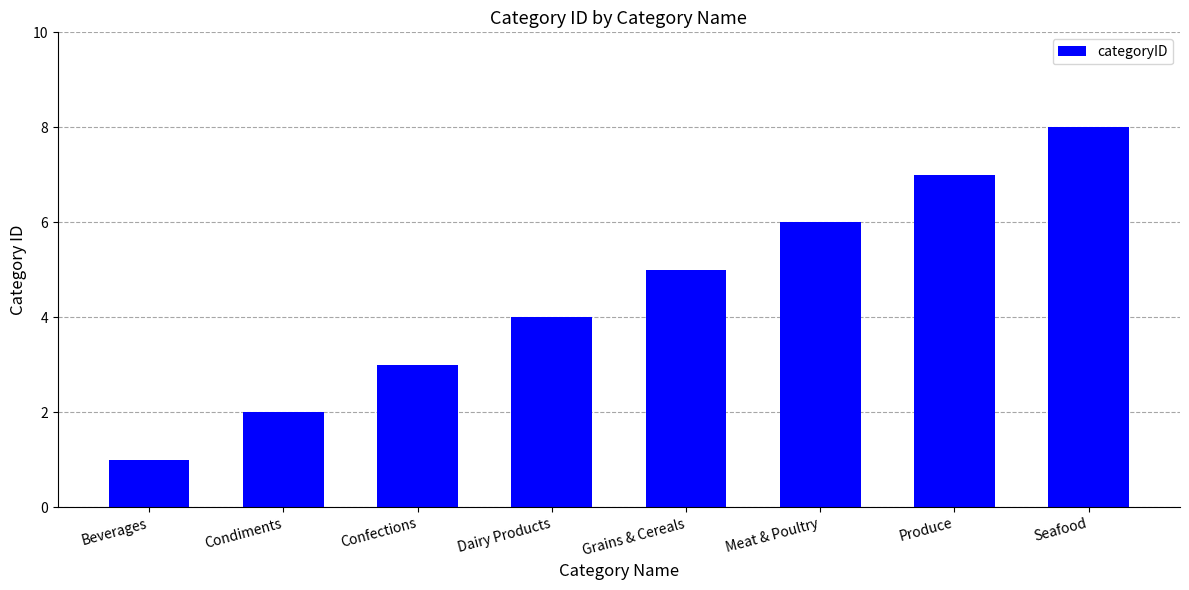

At which category does the chart reach its peak across all series?

Seafood